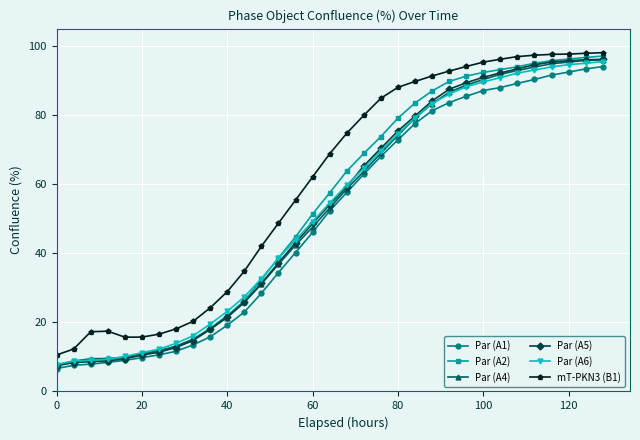

What are all the series names shown in the legend?

Par (A1), Par (A2), Par (A4), Par (A5), Par (A6), mT-PKN3 (B1)